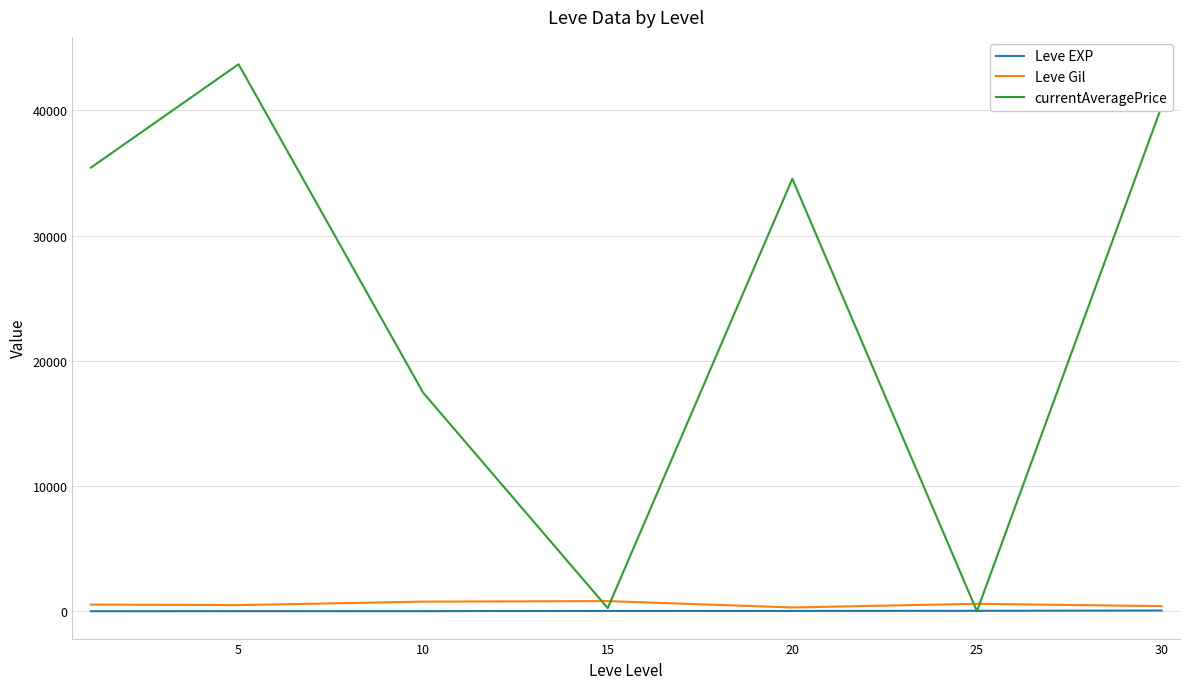

How many times do Leve Gil and currentAveragePrice cross each other?

4